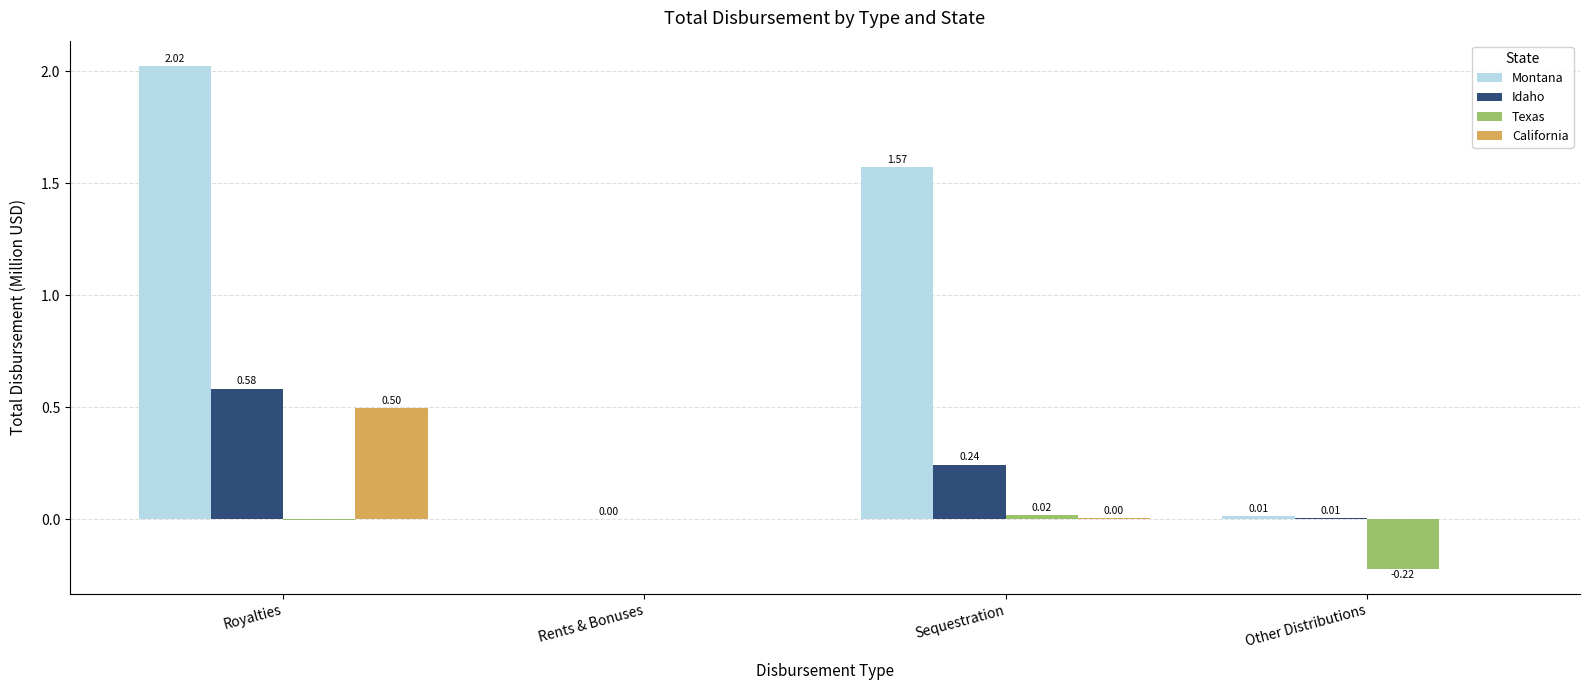

Where does the Montana series first go above 1?

Royalties